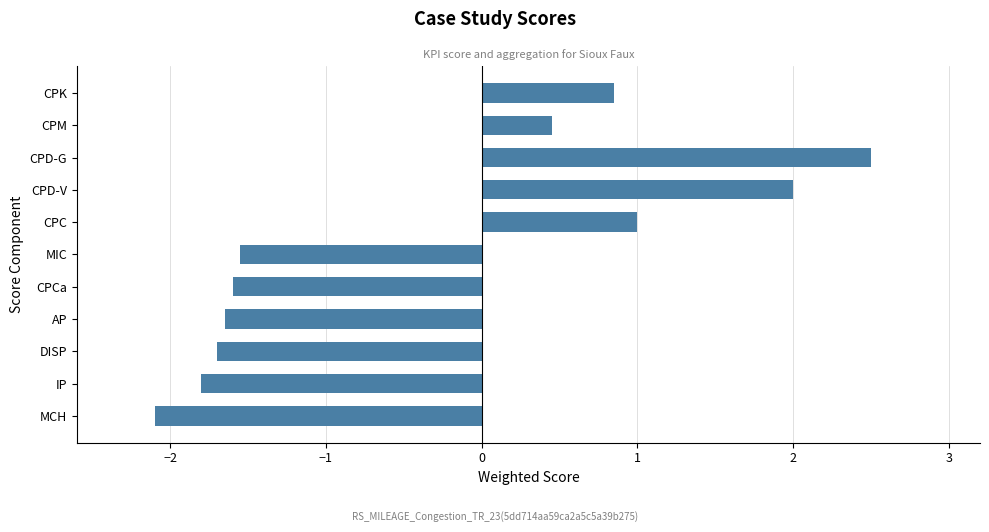

Does the chart contain any negative values?

Yes